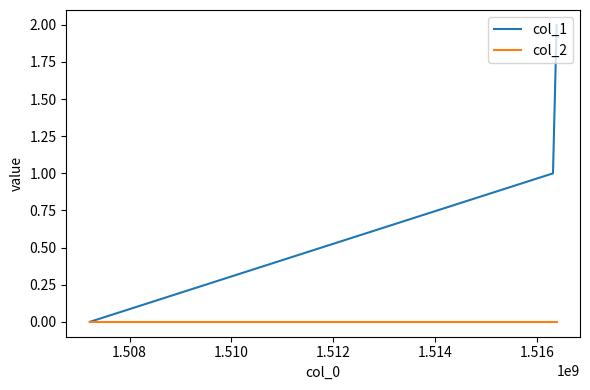

Which series has the largest range (max minus min)?

col_1